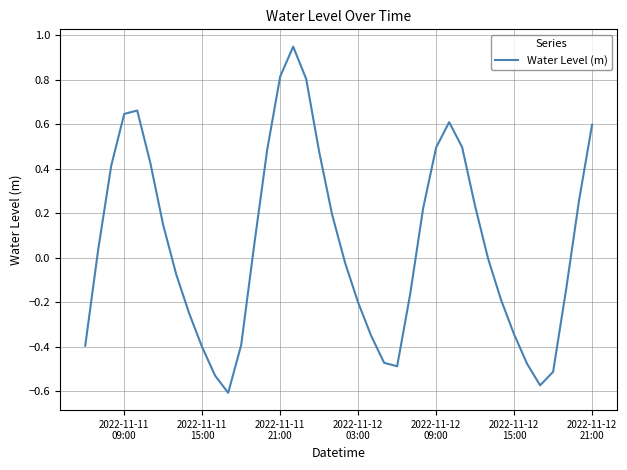

What is the difference between the maximum and minimum values?

1.6